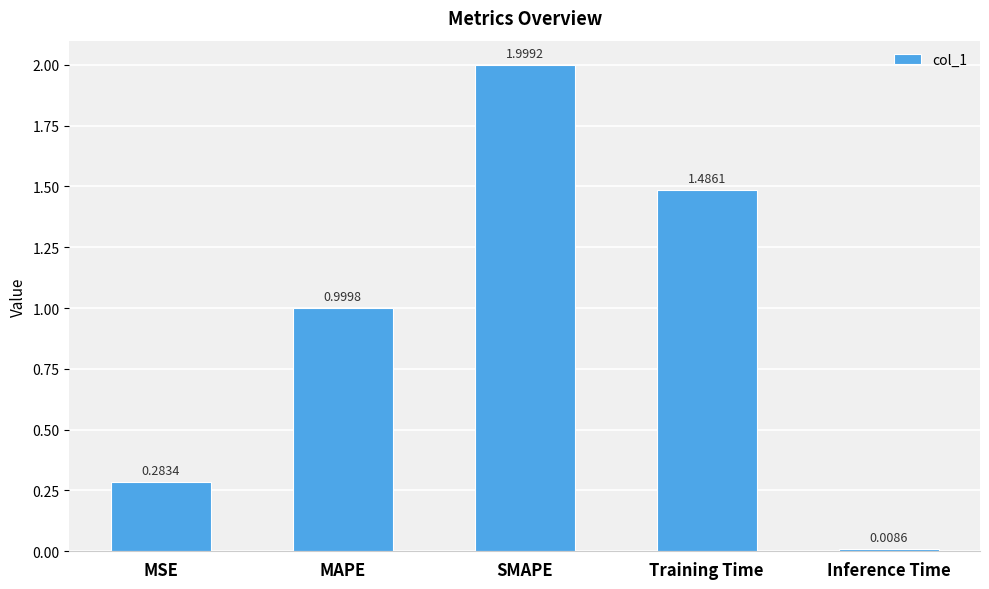

List the labels in order of value, largest first.

SMAPE, Training Time, MAPE, MSE, Inference Time